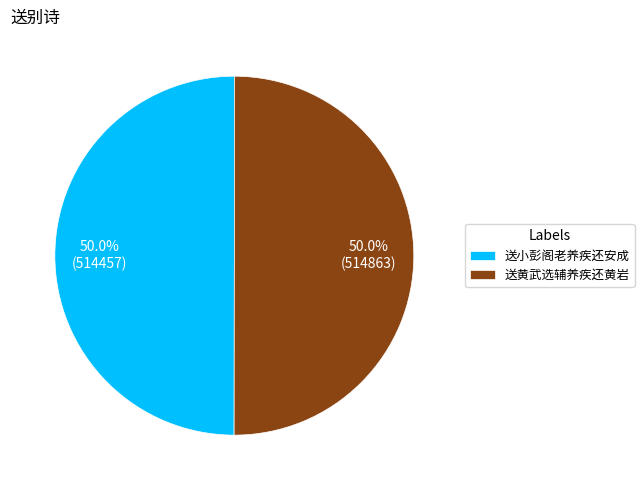

To the nearest percent, what portion does 送黄武选辅养疾还黄岩 represent?

50%